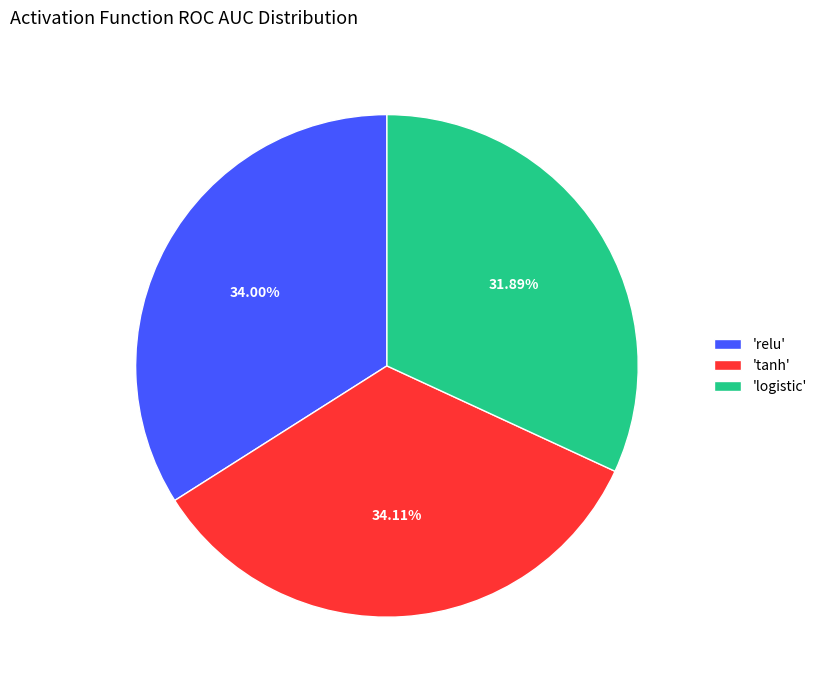

How many segments does this pie chart have?

3